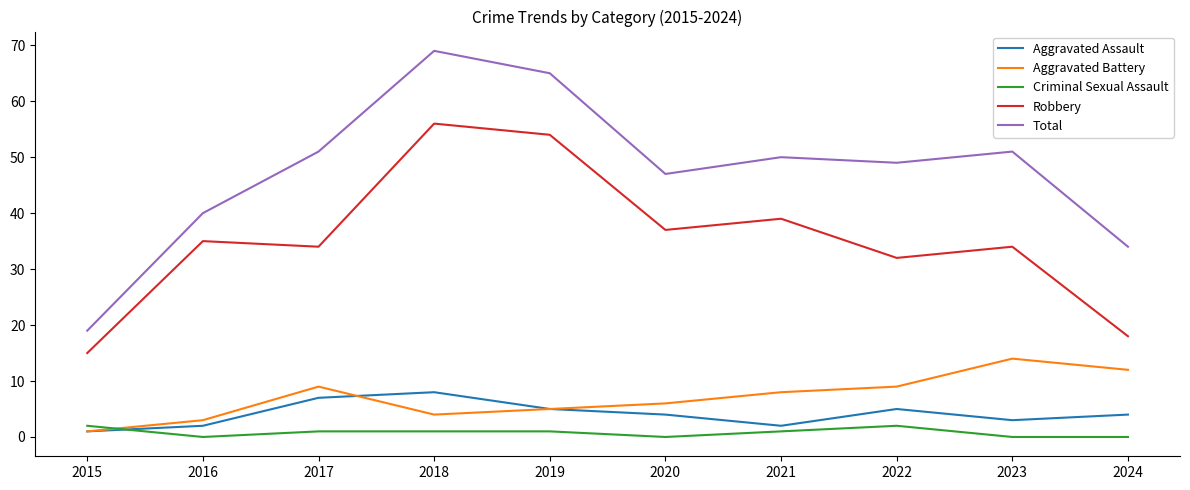

Which series has the largest total across all categories?

Total